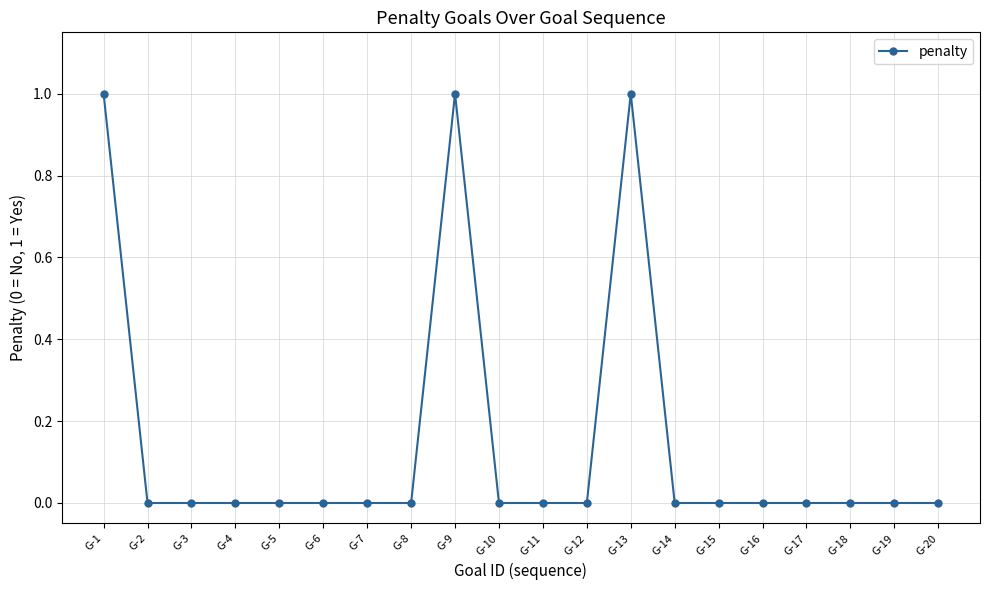

What is the difference between the maximum and second lowest values?

1